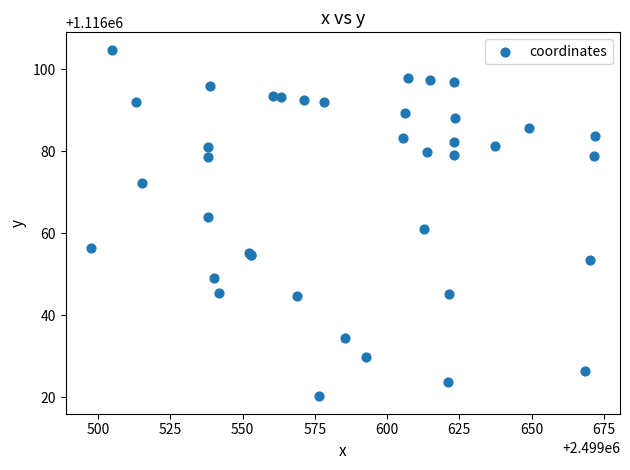

What Y value in the scatter plot is closest to 1116062?

1116061.0